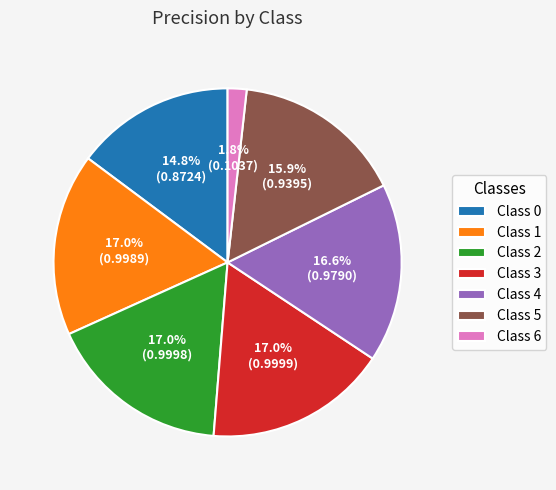

Which has a higher value, Class 1 or Class 0?

Class 1